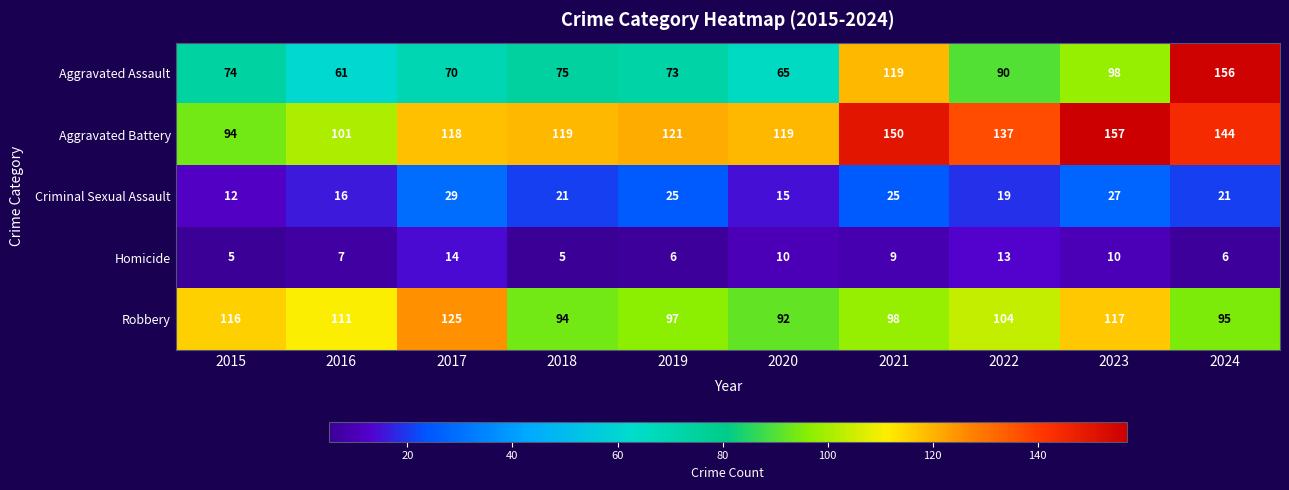

What is the highest value of the Aggravated Battery series?

157